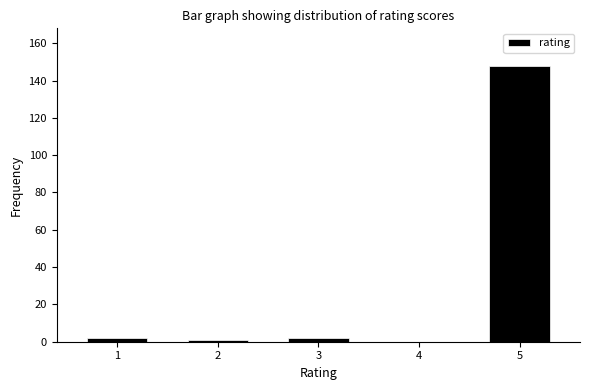

Reading left to right, transcribe this chart: for each bar, give the range it covers on the x-axis and its height. The values are not printed on the chart, so give them approximately, as read against the axis.

0.5 to 1.5: 2
1.5 to 2.5: under 2
2.5 to 3.5: 2
3.5 to 4.5: 0
4.5 to 5.5: 148